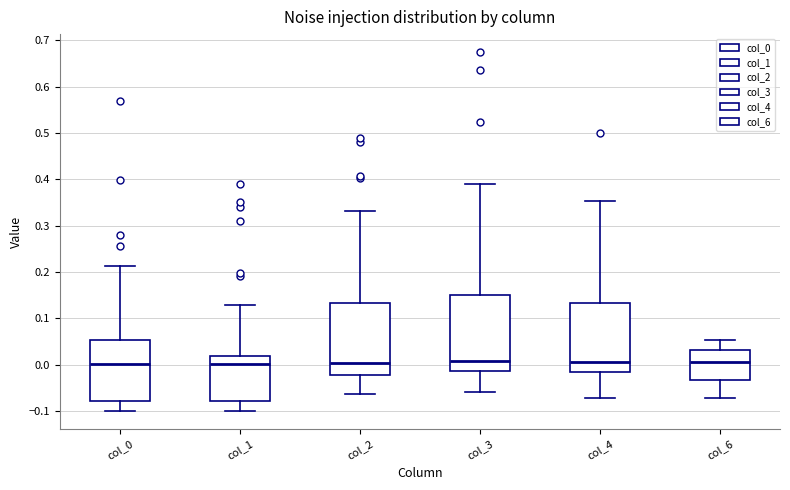

Reading left to right, read every box against the y-axis: the position of its median line, the range the box covers, and the ends of its whiskers. The values are not printed on the chart, so give them approximately, as read against the axis.

col_0: median 0.00, box -0.08 to 0.05, whiskers -0.10 to 0.21
col_1: median 0.00, box -0.08 to 0.02, whiskers -0.10 to 0.13
col_2: median 0.00, box -0.02 to 0.13, whiskers -0.06 to 0.33
col_3: median 0.01, box -0.01 to 0.15, whiskers -0.06 to 0.39
col_4: median 0.01, box -0.01 to 0.13, whiskers -0.07 to 0.35
col_6: median 0.01, box -0.03 to 0.03, whiskers -0.07 to 0.05